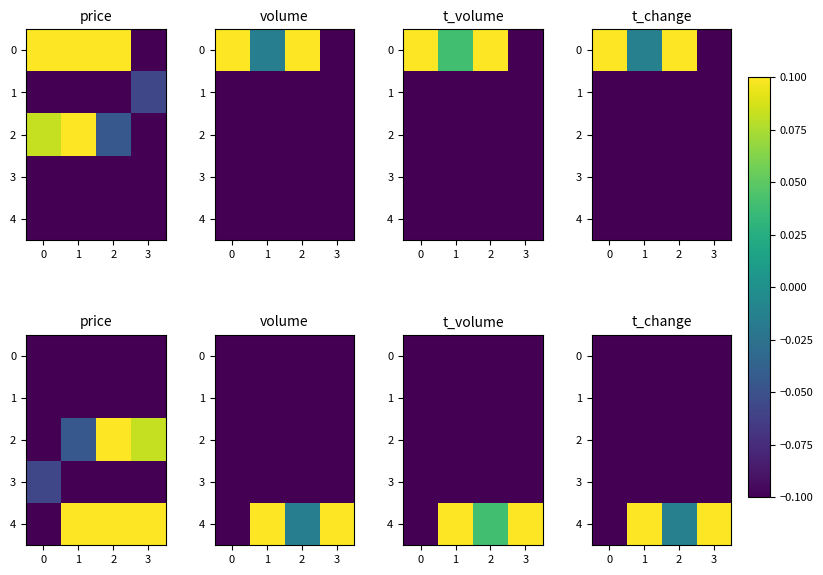

What is the total value across all series at 3?

-2.1